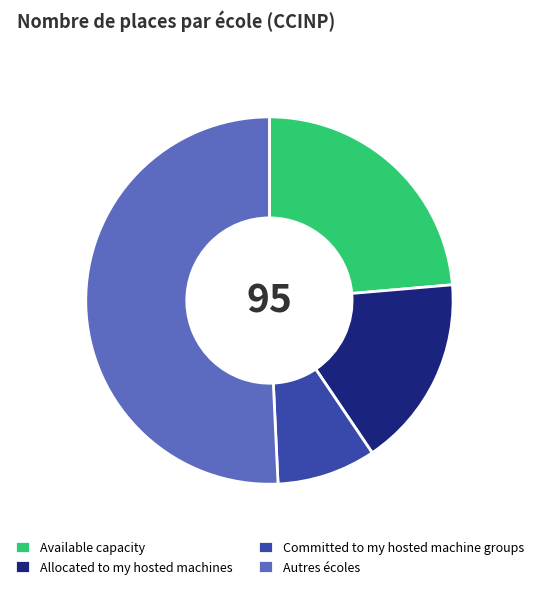

Rank the categories by value from highest to lowest.

Autres écoles, Available capacity, Allocated to my hosted machines, Committed to my hosted machine groups